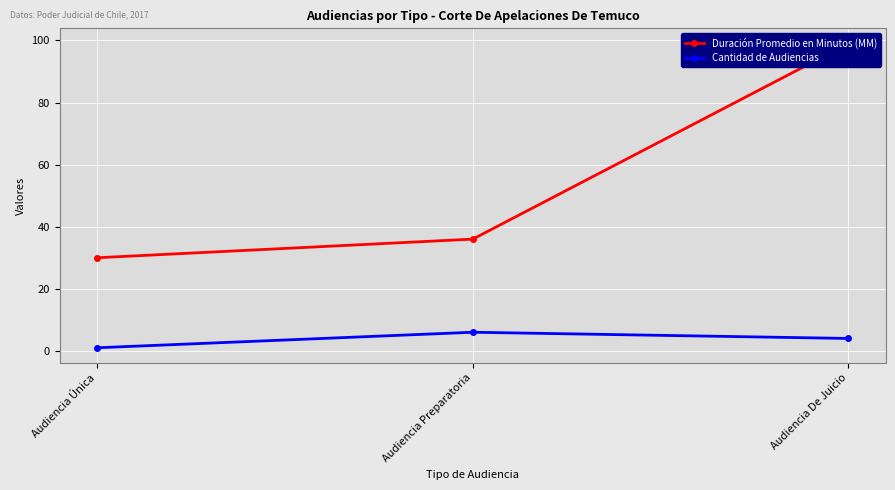

What value does the Cantidad de Audiencias series have at Audiencia Preparatoria?

6